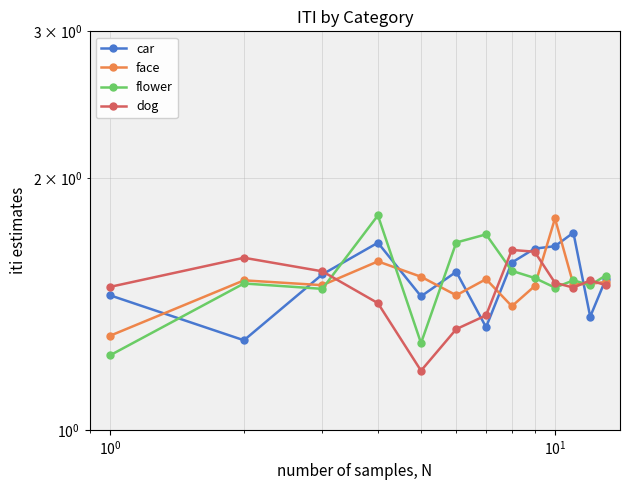

Reading right to left, list all the values displayed in this chart.

car: 1.5	1.4	1.7	1.7	1.6	1.6	1.3	1.5	1.4	1.7	1.5	1.3	1.4
face: 1.5	1.5	1.5	1.8	1.5	1.4	1.5	1.4	1.5	1.6	1.5	1.5	1.3
flower: 1.5	1.5	1.5	1.5	1.5	1.6	1.7	1.7	1.3	1.8	1.5	1.5	1.2
dog: 1.5	1.5	1.5	1.5	1.6	1.6	1.4	1.3	1.2	1.4	1.5	1.6	1.5